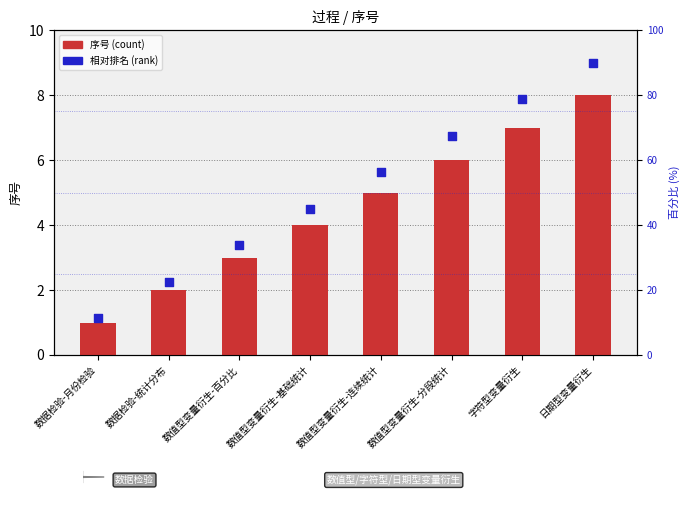

Which series contains the lowest Y value?

序号